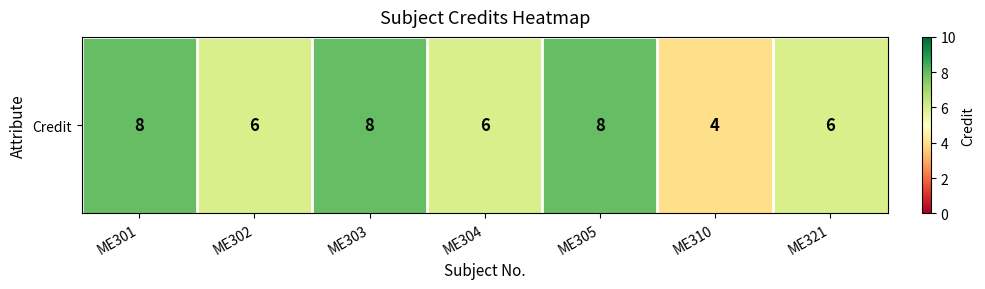

The value at ME321 is 11. True or false?

False